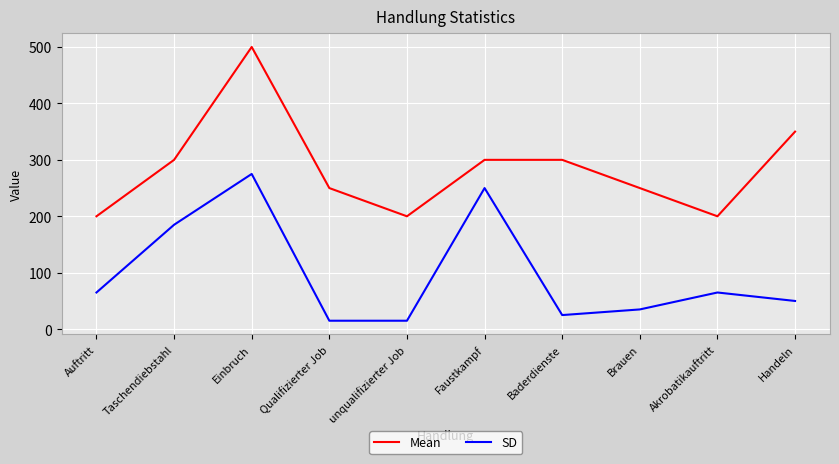

What are all the series names shown in the legend?

Mean, SD